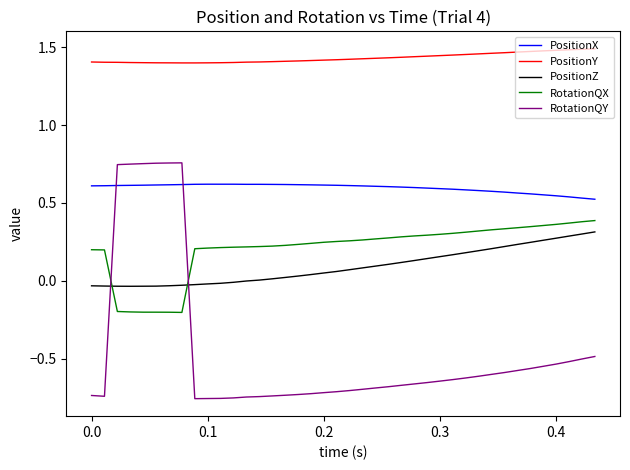

Which series has the widest spread of values?

RotationQY